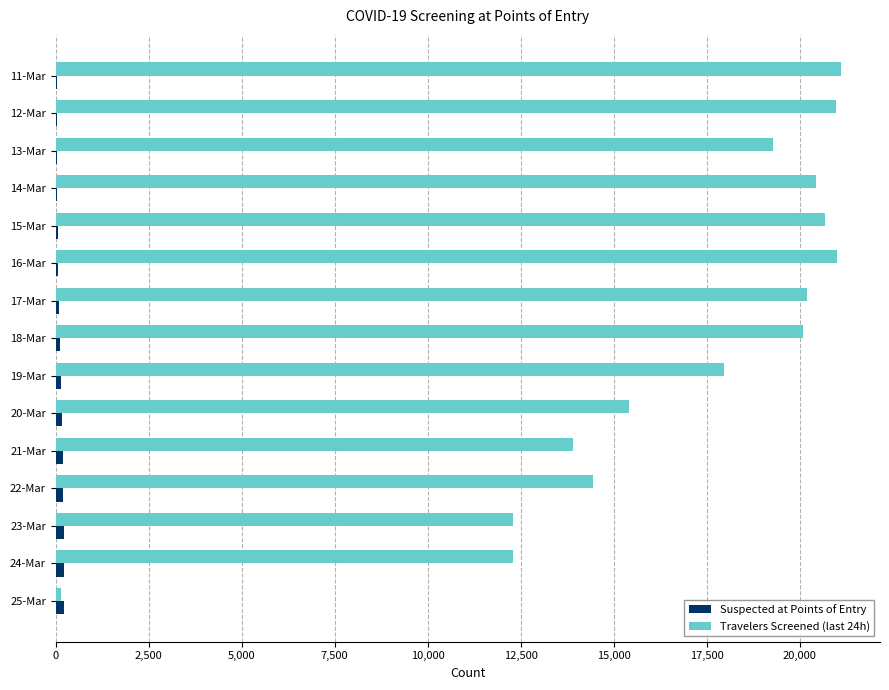

The value of Travelers Screened (last 24h) at 13-Mar is 11501. True or false?

False